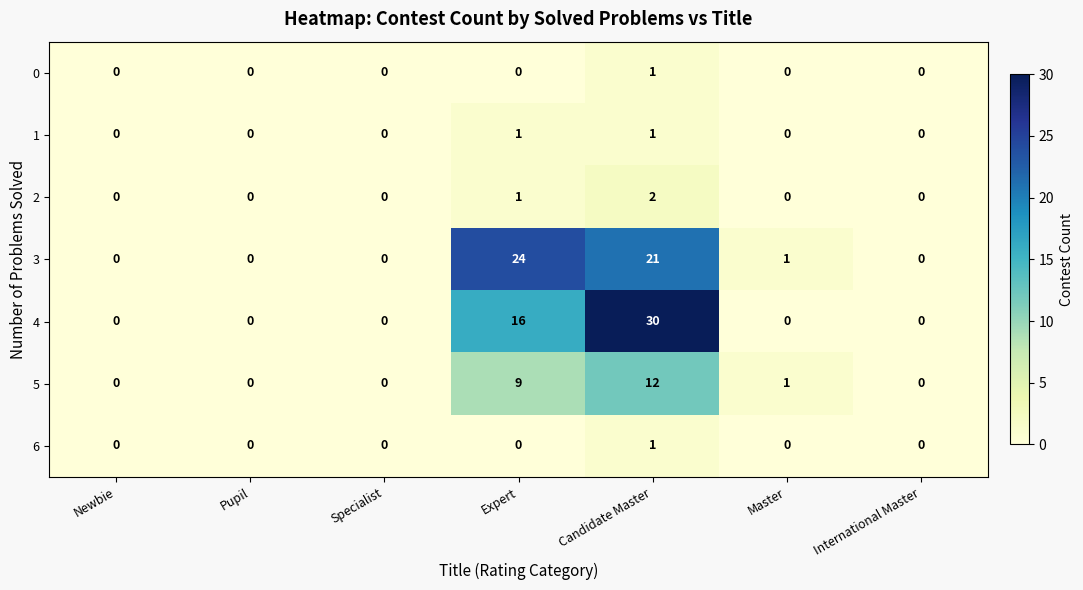

At which category does the chart reach its peak across all series?

Candidate Master